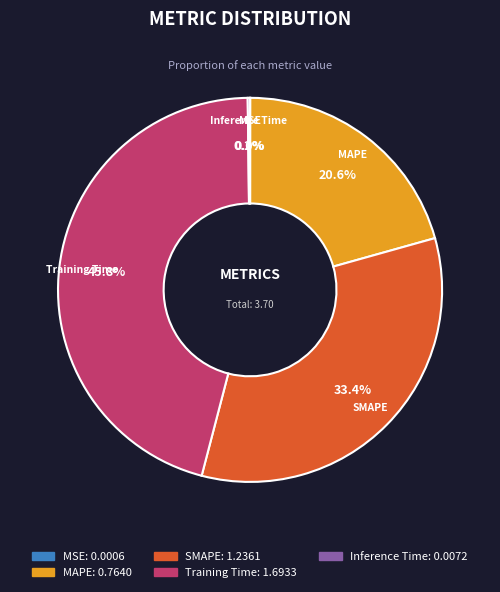

What percentage is NOT represented by MAPE?

79.4%